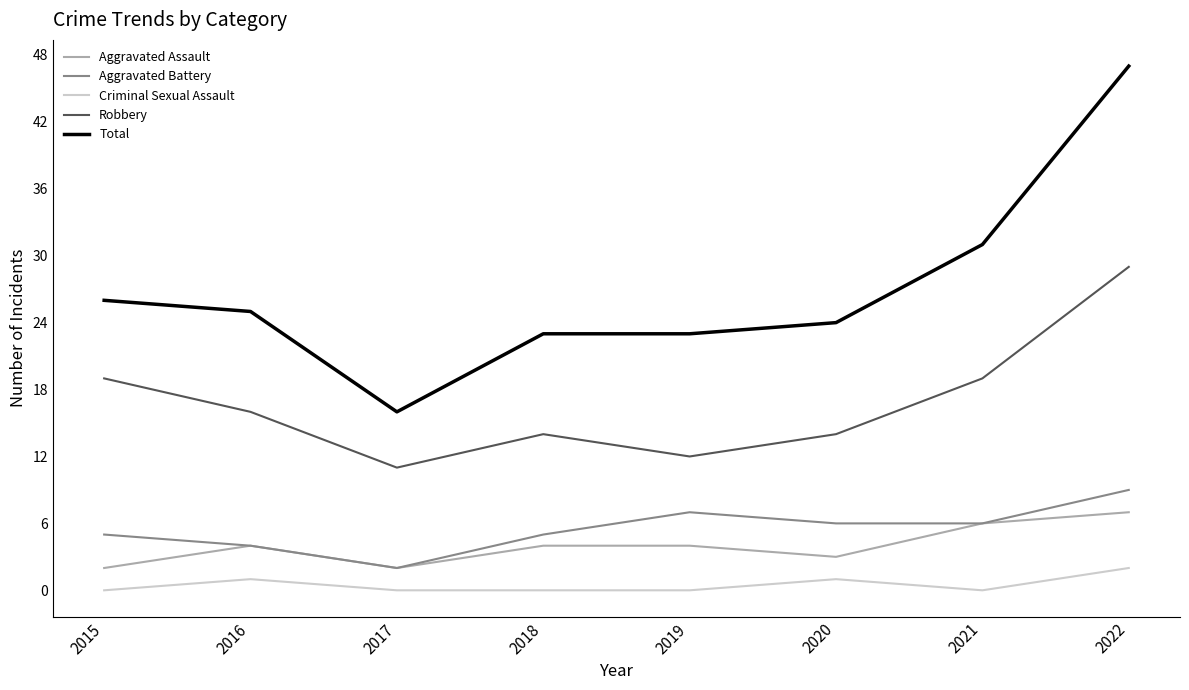

True or false: Total and Aggravated Assault cross at least once.

False